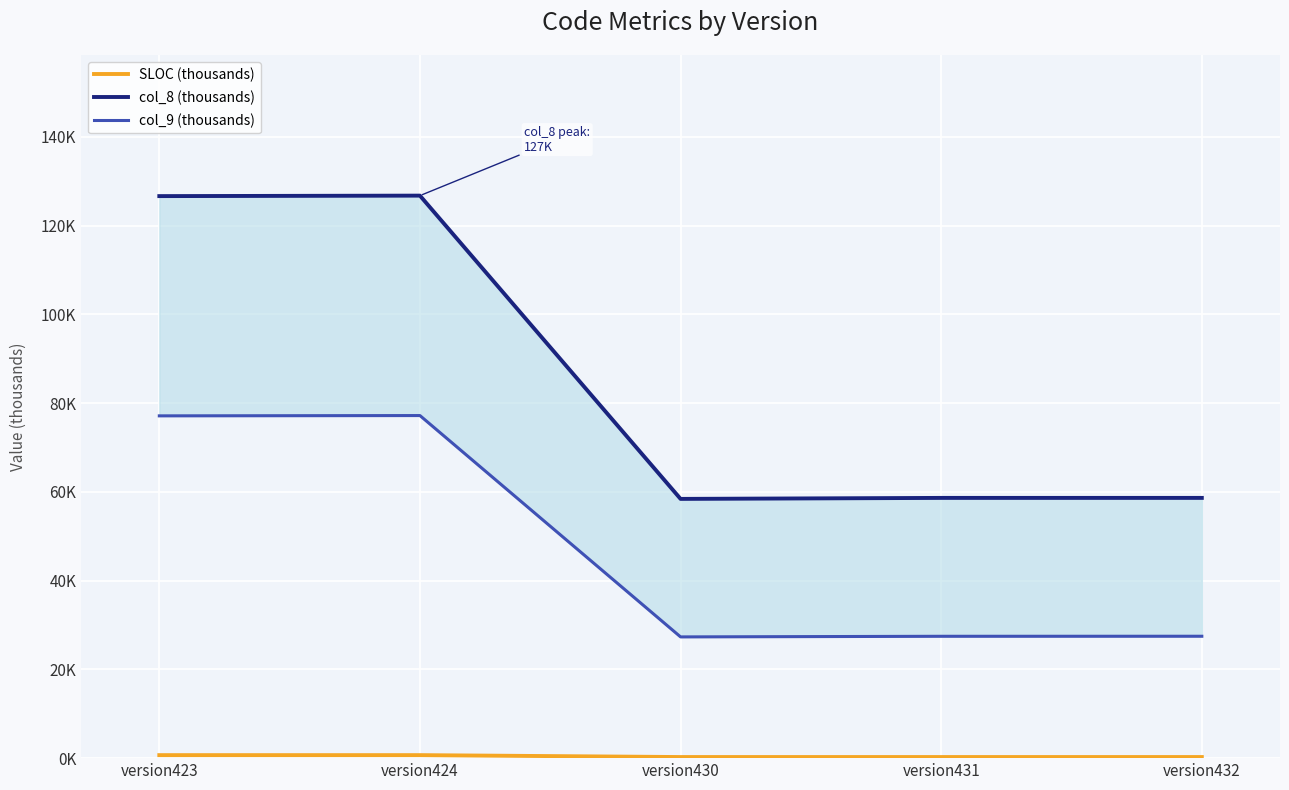

Which series has the largest Y range (max minus min)?

col_8 (thousands)